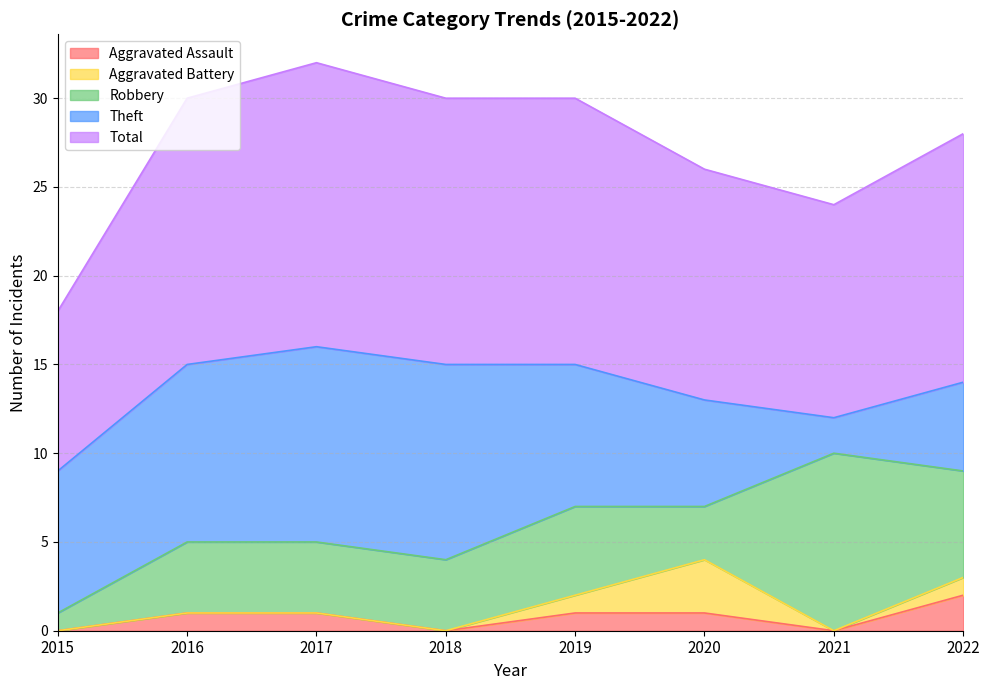

At which label does Robbery first exceed 4?

2019